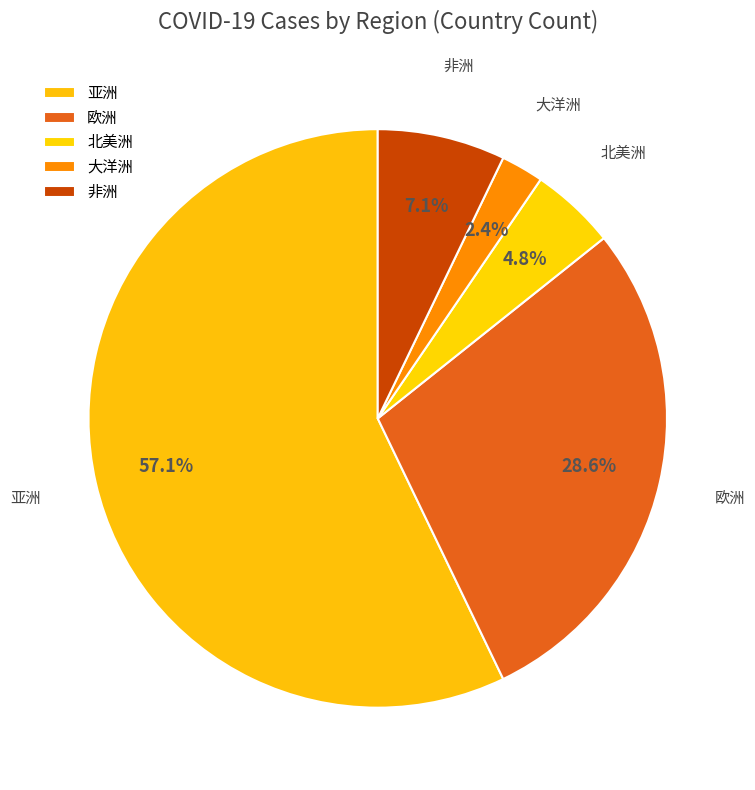

What is the largest slice in the pie chart?

亚洲